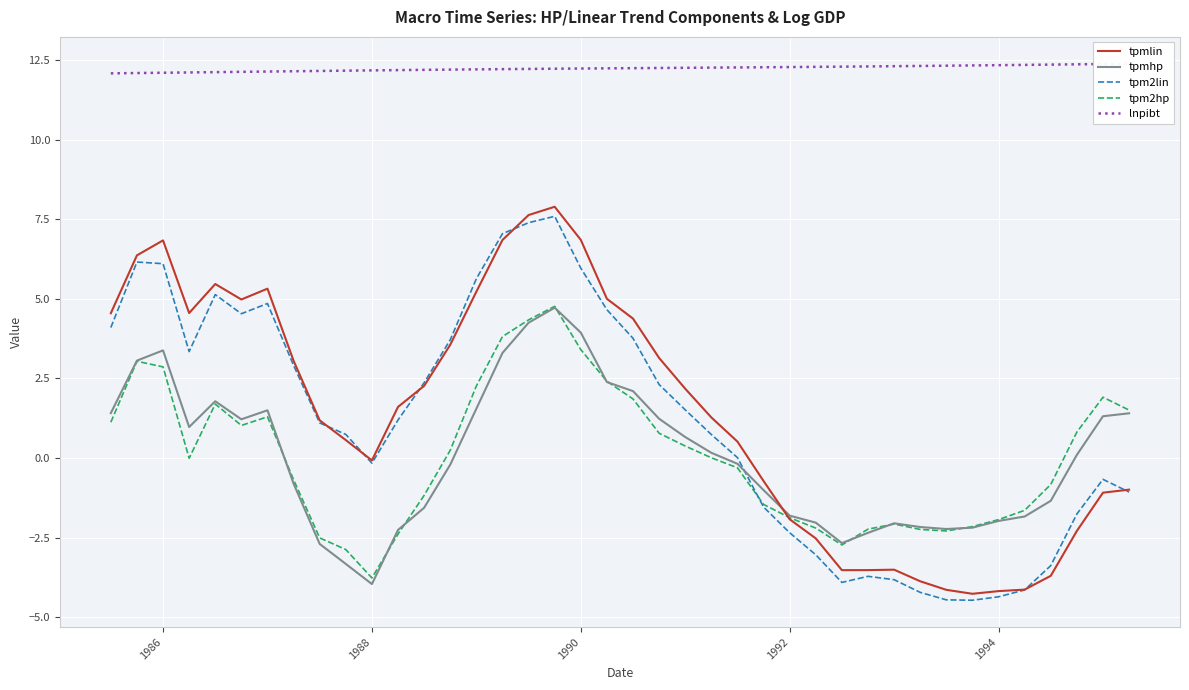

What is the minimum value for tpmhp?

-4.0